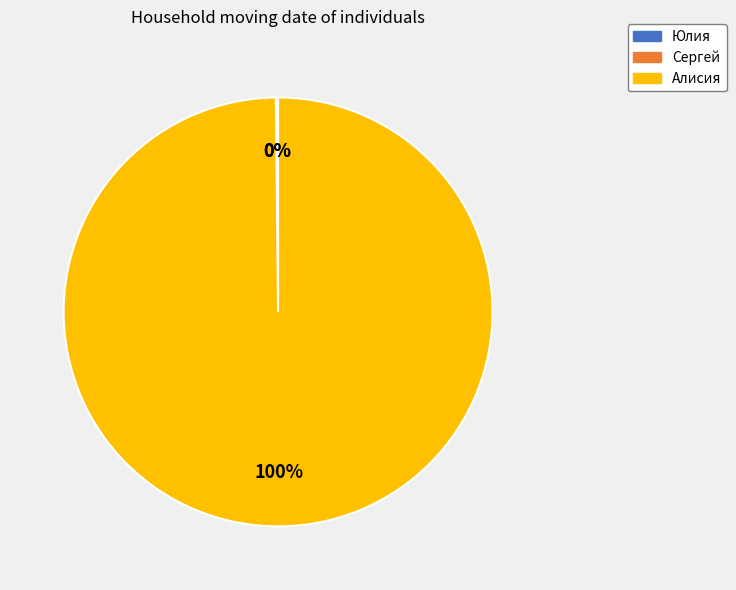

To the nearest percent, what is the difference between the largest and smallest slice percentages?

100%